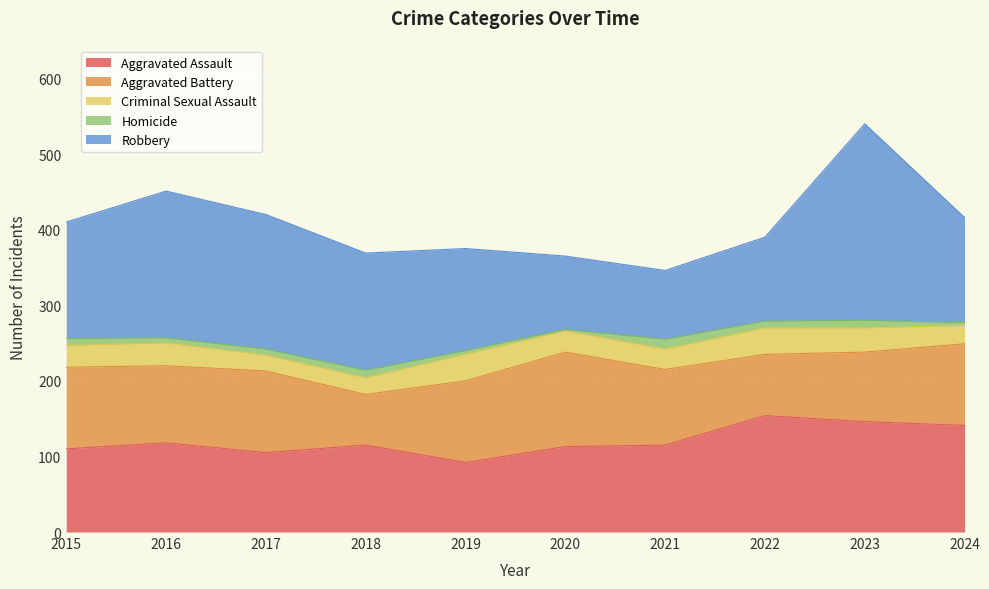

What is the sum of the Criminal Sexual Assault values at 2015 and 2018?

51